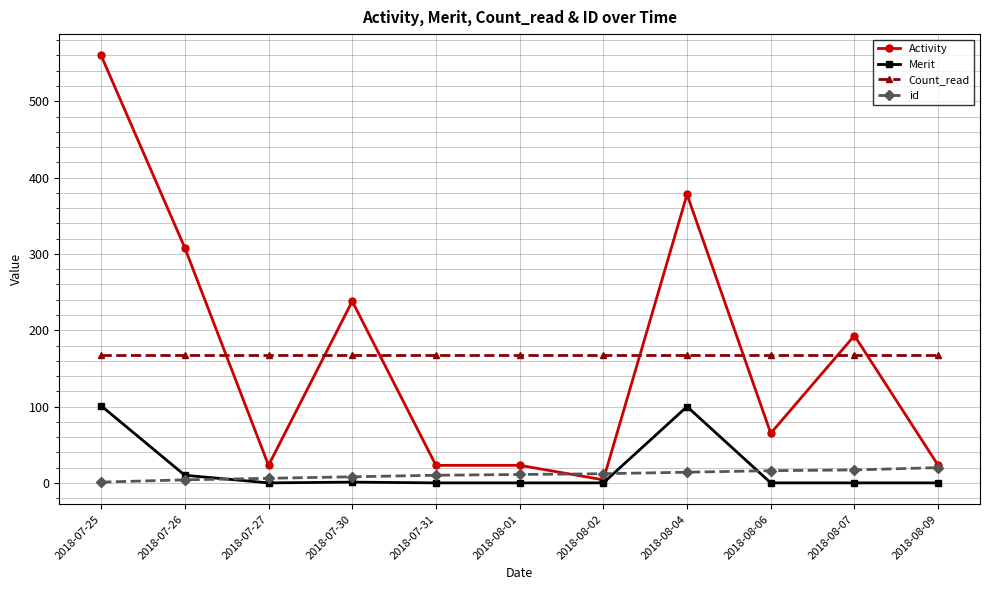

True or false: id and Merit cross at least once.

True